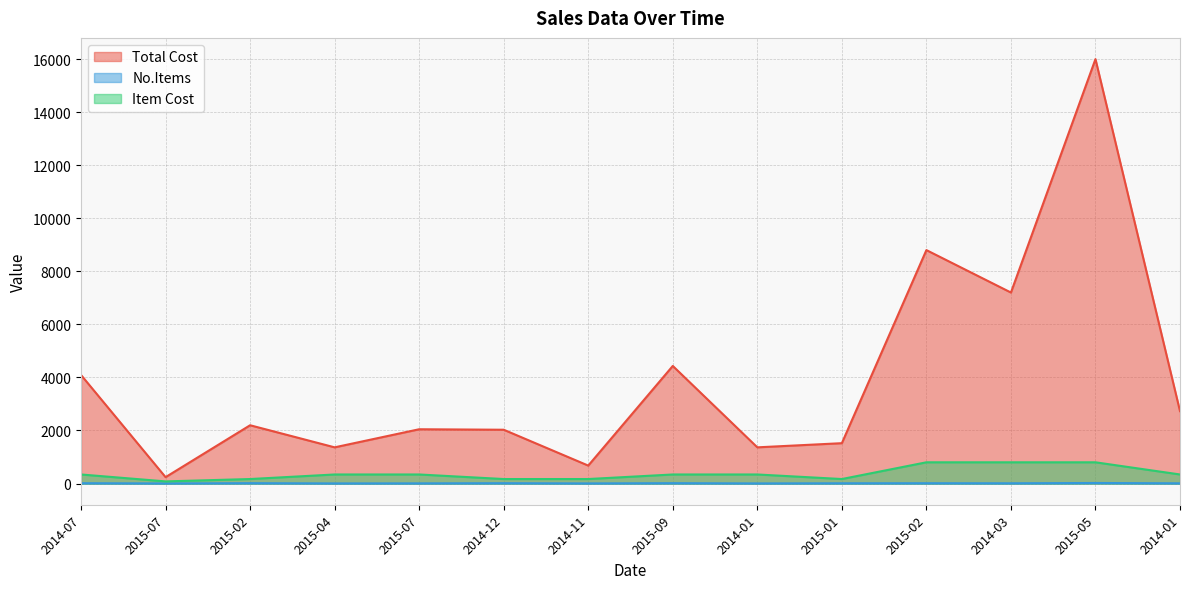

True or false: No.Items has more than 1 interior local peaks.

True